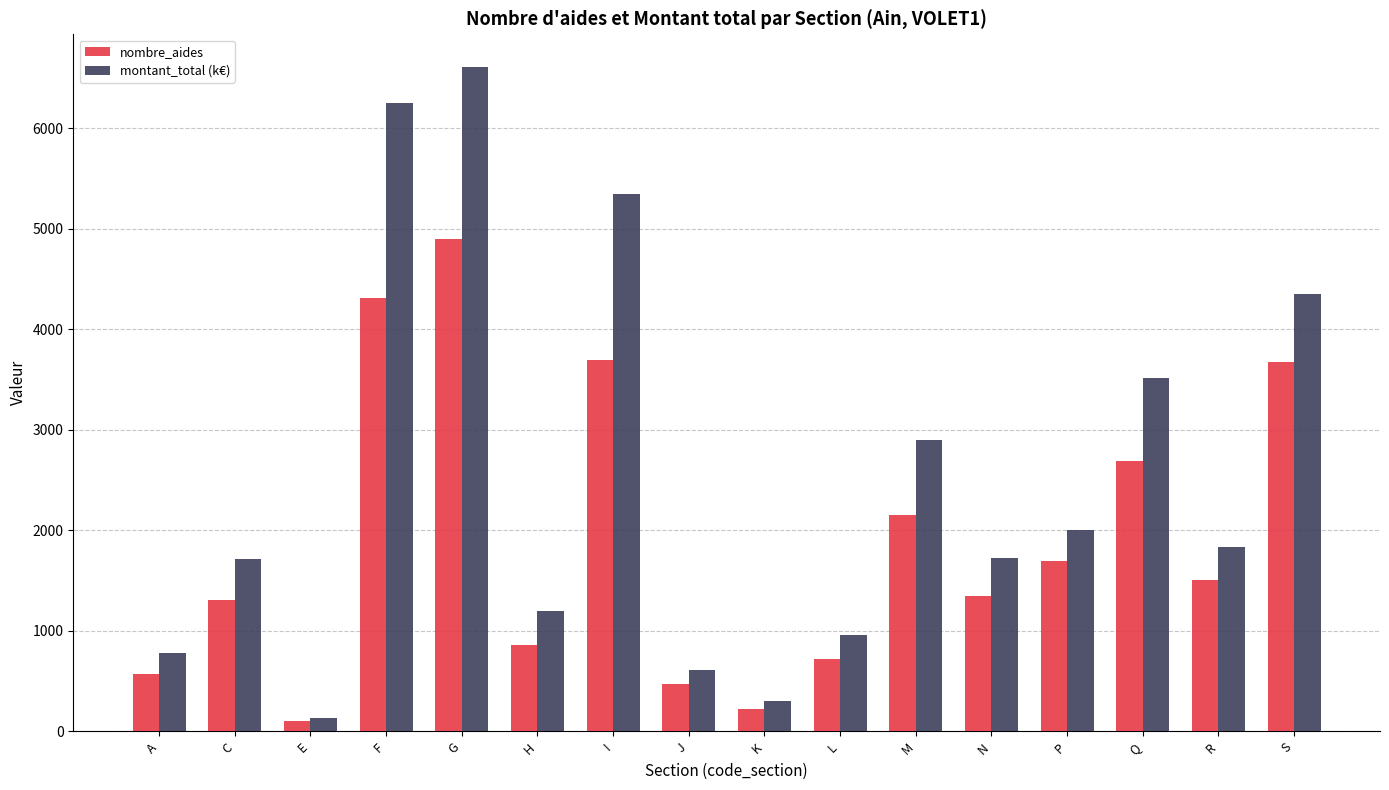

List the series in order of their peak value, highest first.

montant_total (k€), nombre_aides